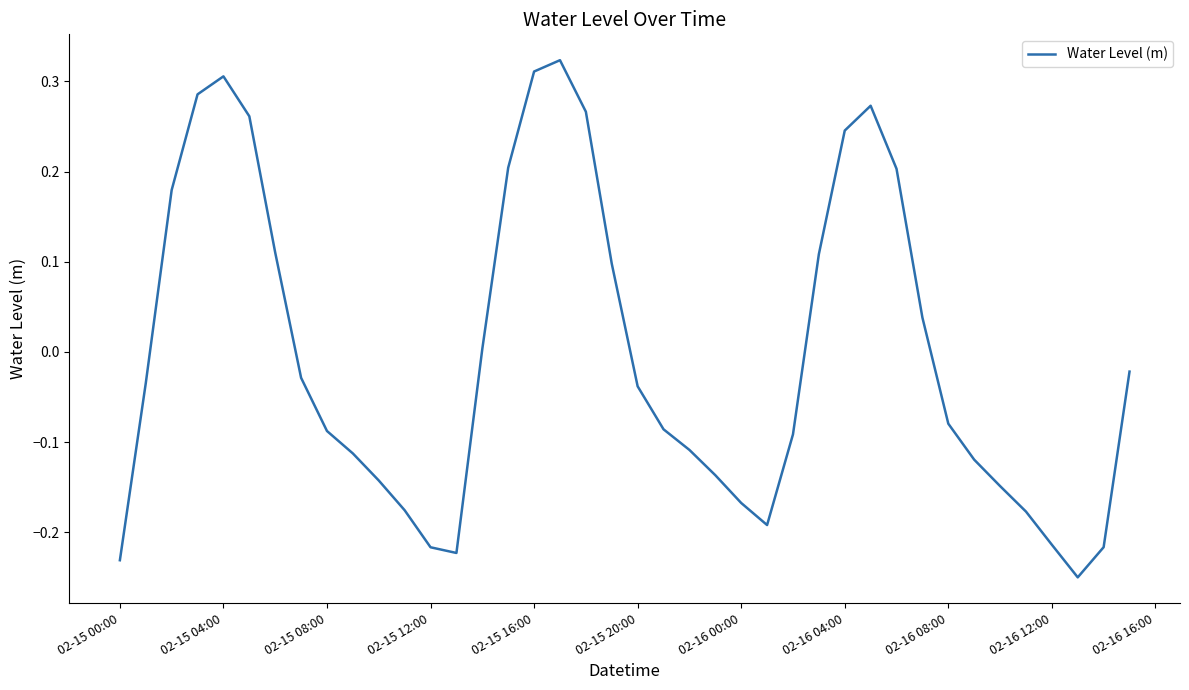

What is the difference between the maximum and minimum values?

0.6